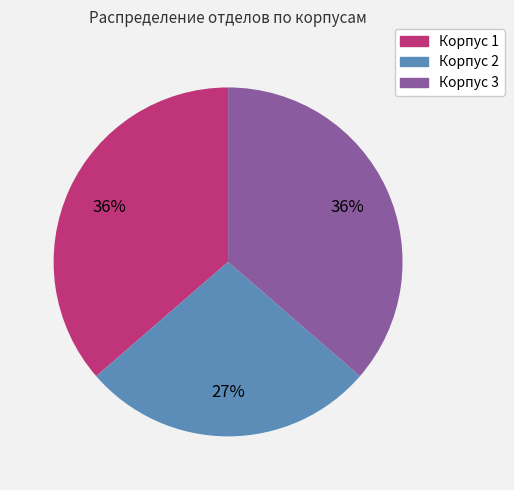

Count the number of slices in the pie.

3